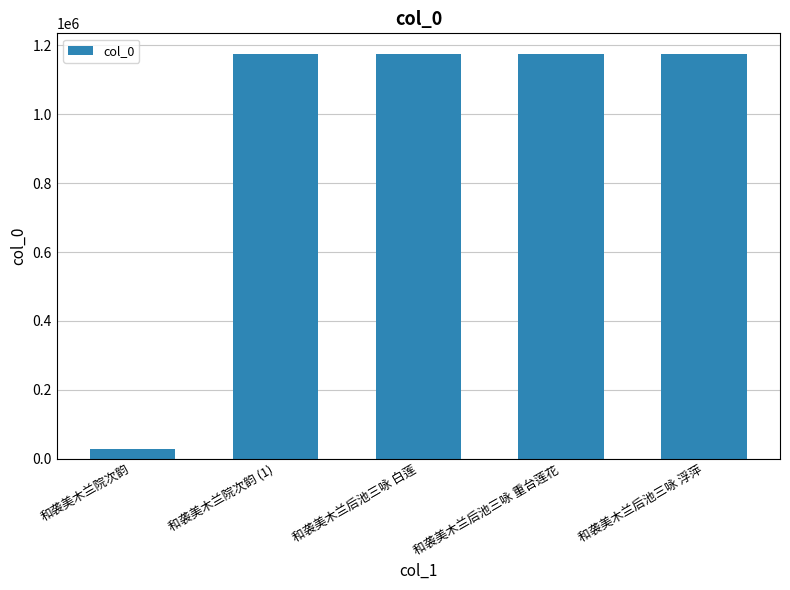

True or false: the data shows 1176217 at 和袭美木兰后池三咏 重台莲花.

True